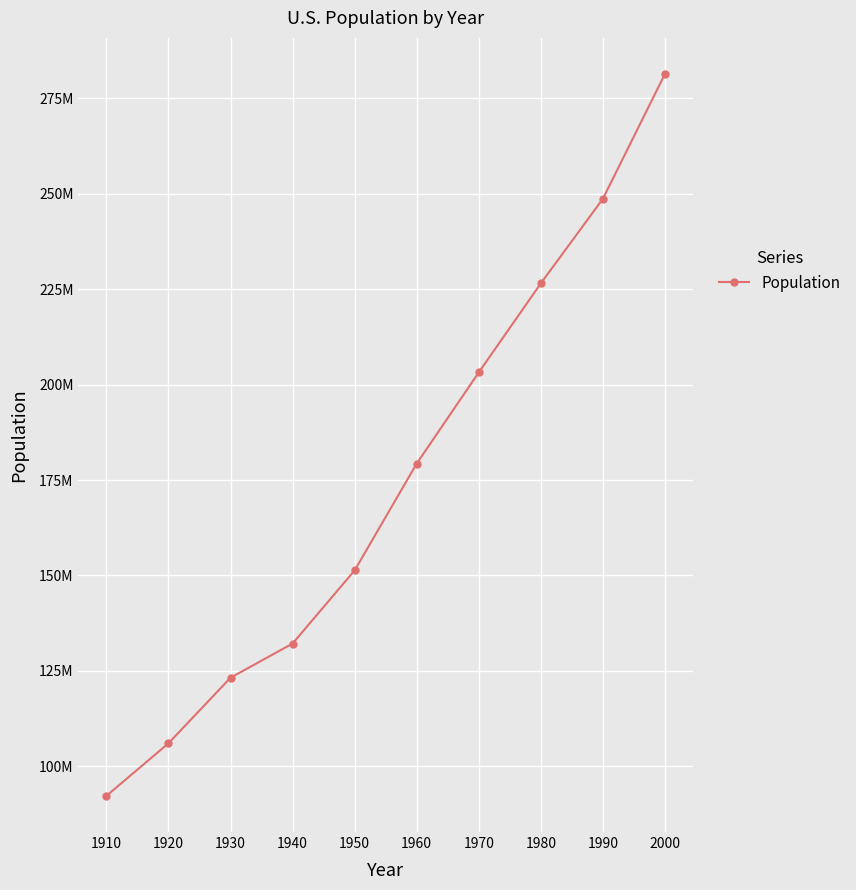

Approximately how many times larger is the value at 1960 compared to 1970?

0.9